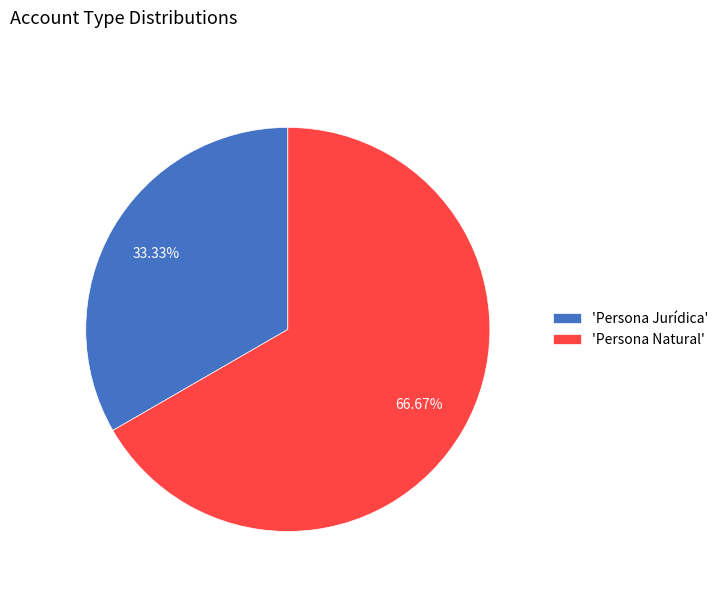

Combined, do 'Persona Natural' and 'Persona Jurídica' account for over 50%?

Yes